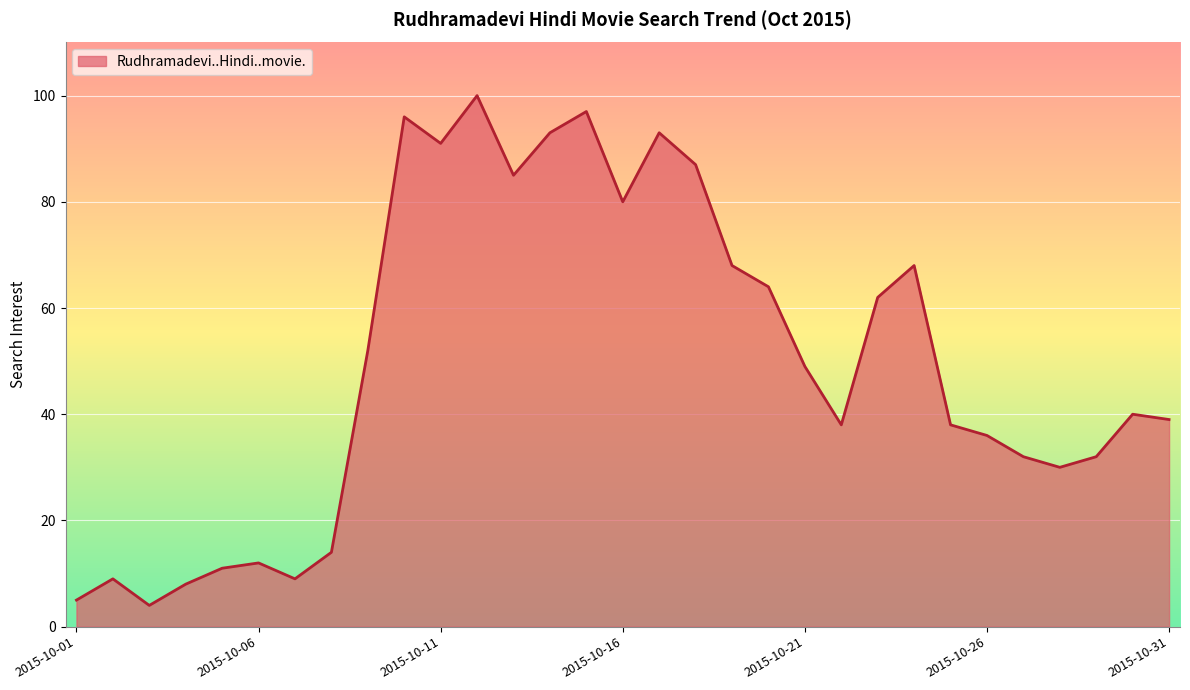

True or false: the data has more than 1 interior local peaks.

True